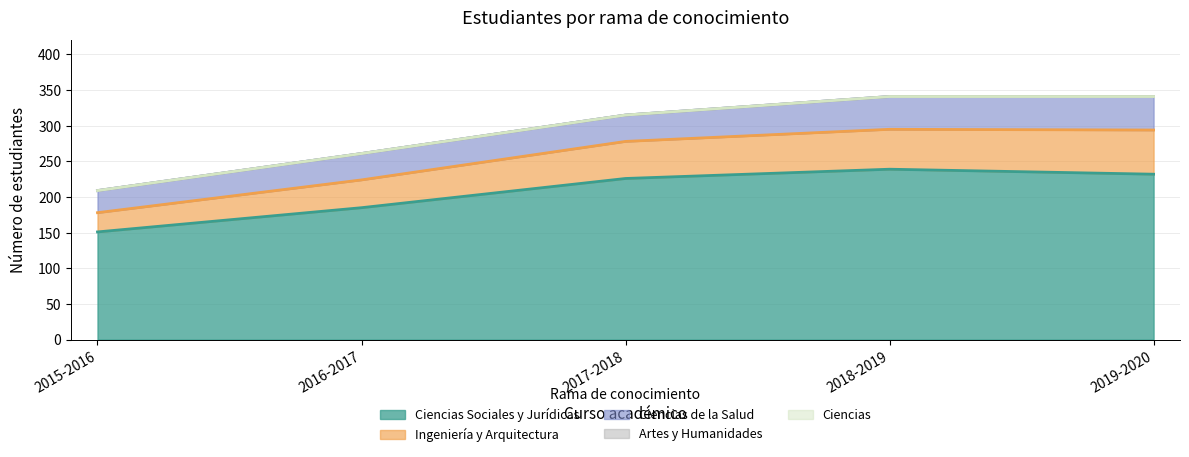

Reading right to left, transcribe all the data shown in this chart.

Ingeniería y Arquitectura: 2019-2020=62	2018-2019=56	2017-2018=52	2016-2017=39	2015-2016=27
Ciencias Sociales y Jurídicas: 2019-2020=232	2018-2019=239	2017-2018=226	2016-2017=185	2015-2016=151
Ciencias de la Salud: 2019-2020=47	2018-2019=46	2017-2018=37	2016-2017=37	2015-2016=31
Artes y Humanidades: 2019-2020=0	2018-2019=0	2017-2018=0	2016-2017=0	2015-2016=0
Ciencias: 2019-2020=0	2018-2019=0	2017-2018=0	2016-2017=0	2015-2016=0